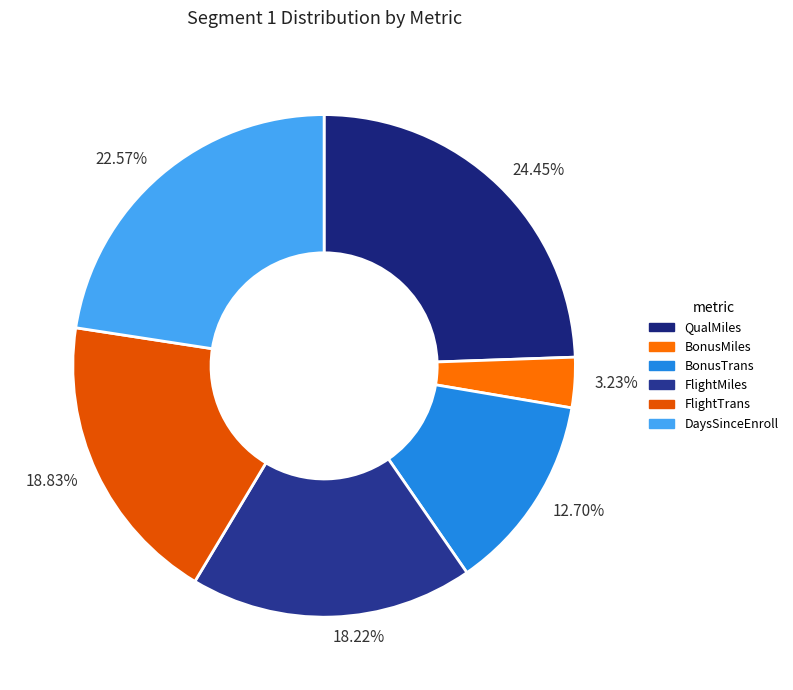

How many slices are in this pie chart?

6